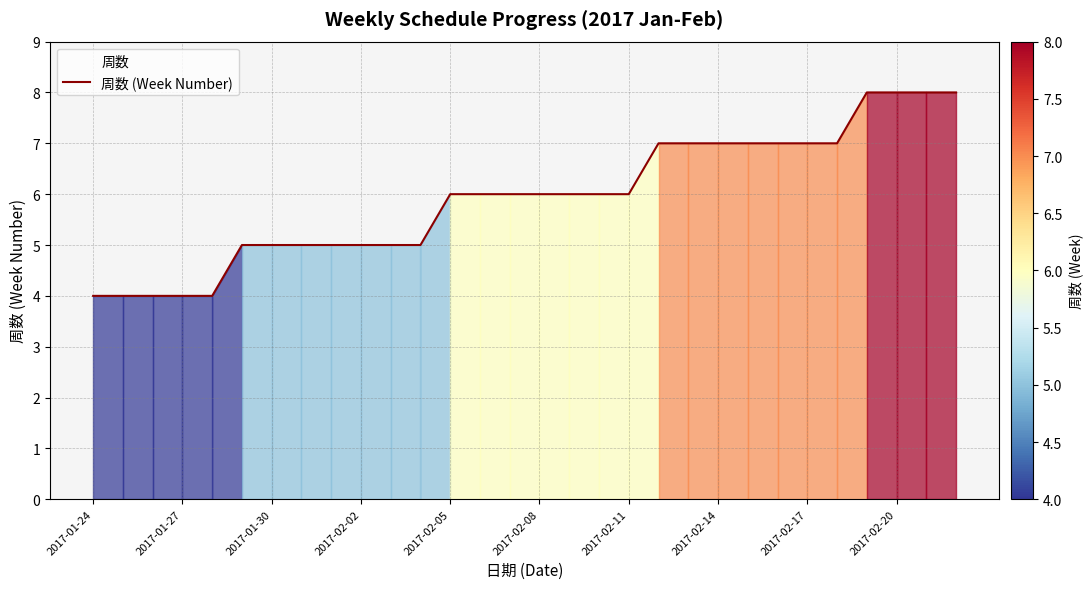

Count the values in the range 5 to 7.

21